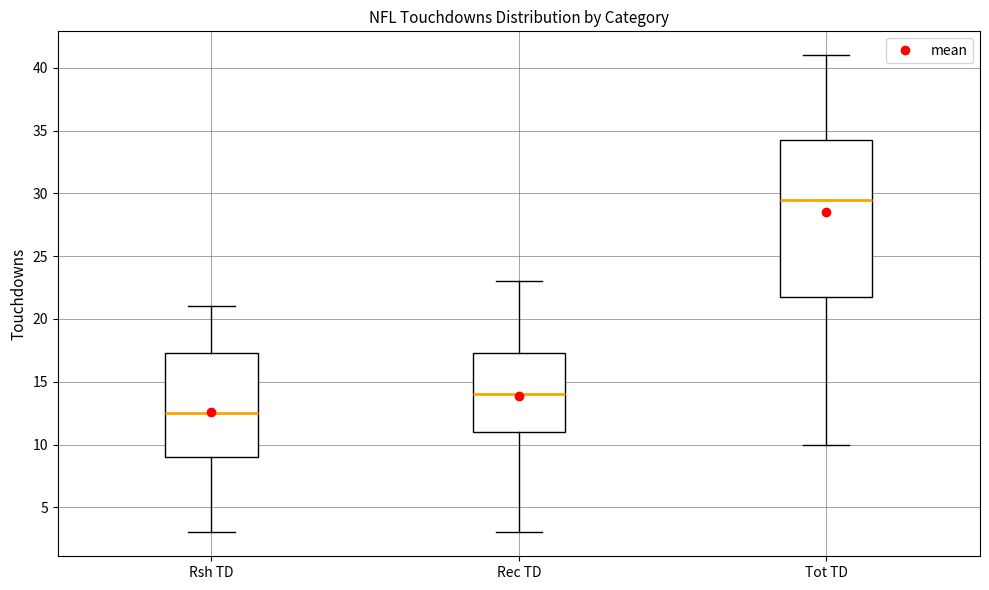

Reading left to right, transcribe this box plot: for each box, give where its median line is, the range the box spans, and where its two whiskers end, as read against the y-axis. The values are not printed on the chart, so give them approximately, as read against the axis.

Rsh TD: median 12.5, box 9.0 to 17.5, whiskers 3.0 to 21.0
Rec TD: median 14.0, box 11.0 to 17.5, whiskers 3.0 to 23.0
Tot TD: median 29.5, box 22.0 to 34.5, whiskers 10.0 to 41.0